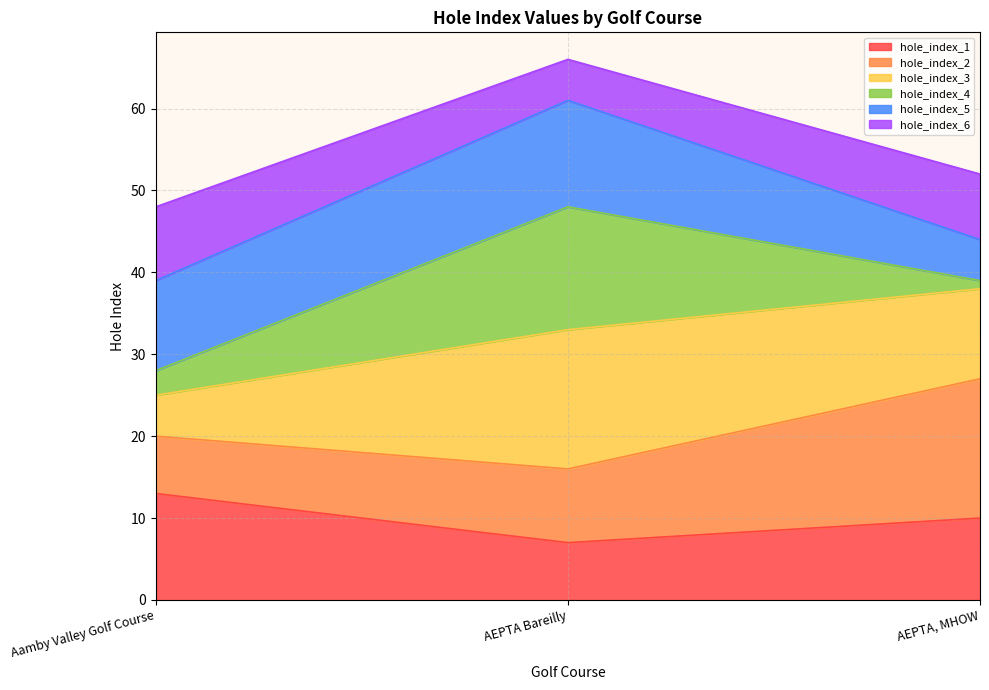

Does the chart display data point markers on the line(s)?

No